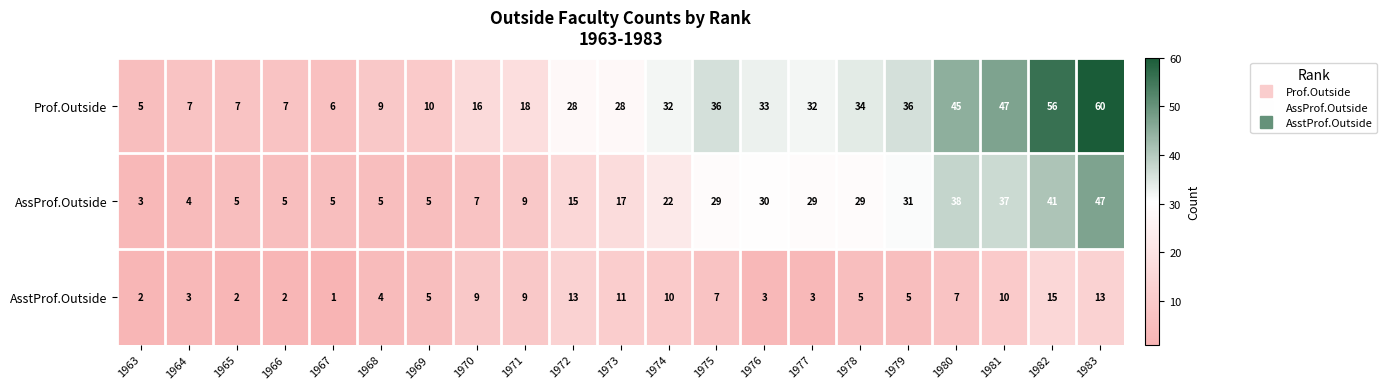

What is the spread (max minus min) of values at 1976?

30